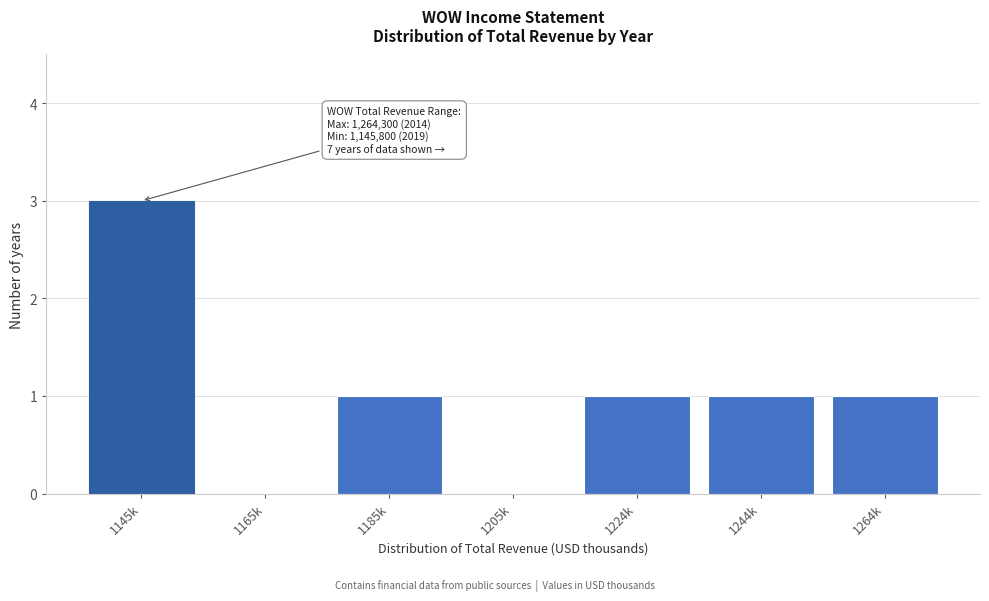

Reading left to right, what are all the values shown in this chart?

1145k=3	1165k=0	1185k=1	1205k=0	1224k=1	1244k=1	1264k=1